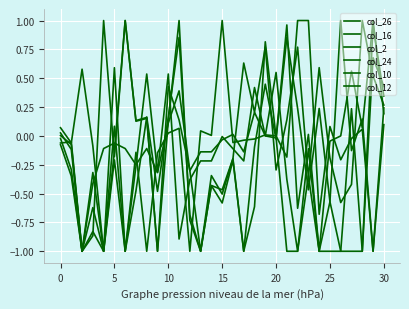

How many lines are shown in the chart?

6